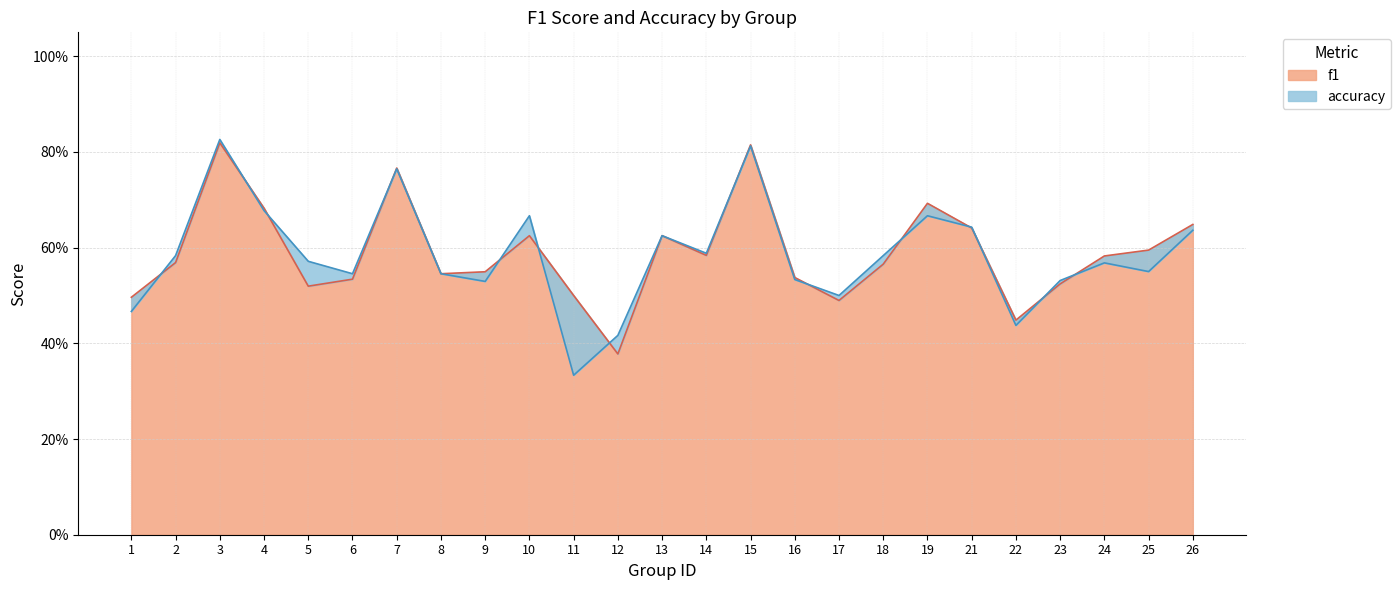

After their last crossing, which series has the higher values: accuracy or f1?

f1